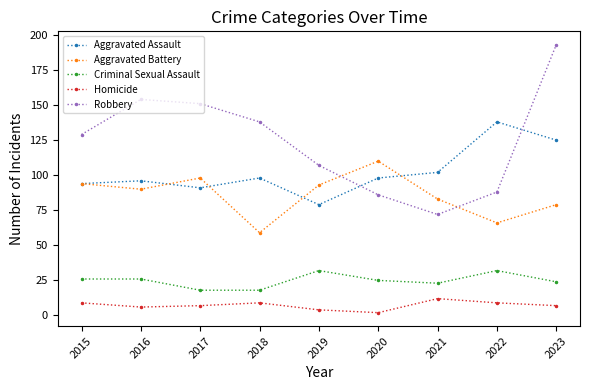

Does the chart have visible grid lines?

No